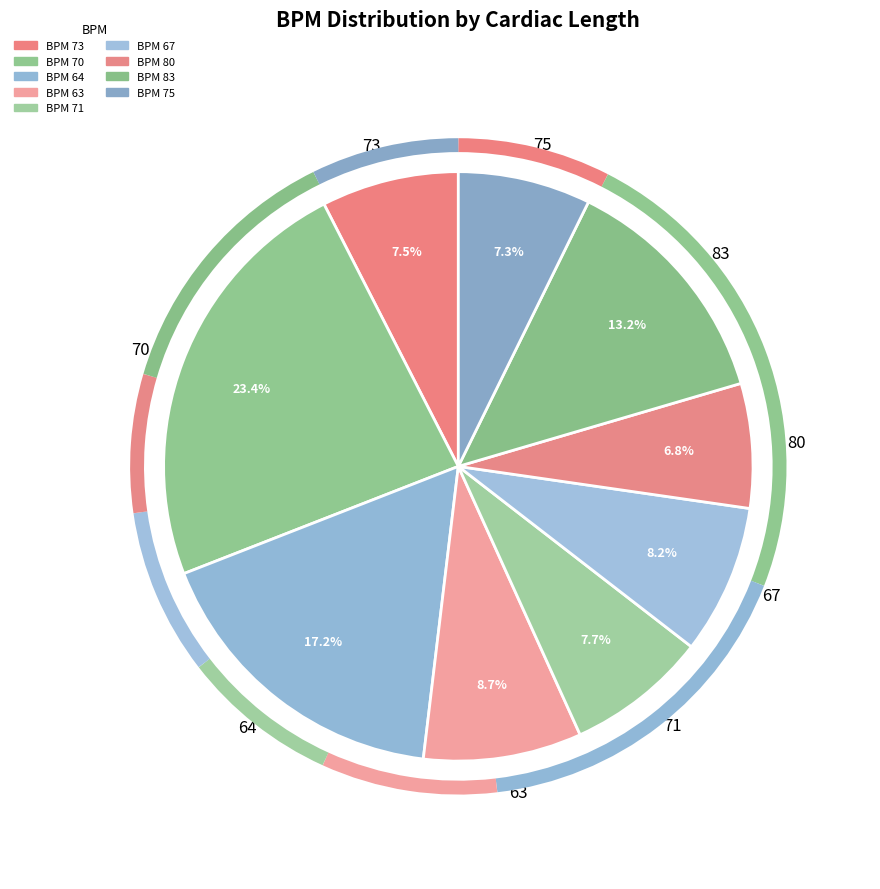

How many slices are in this pie chart?

9